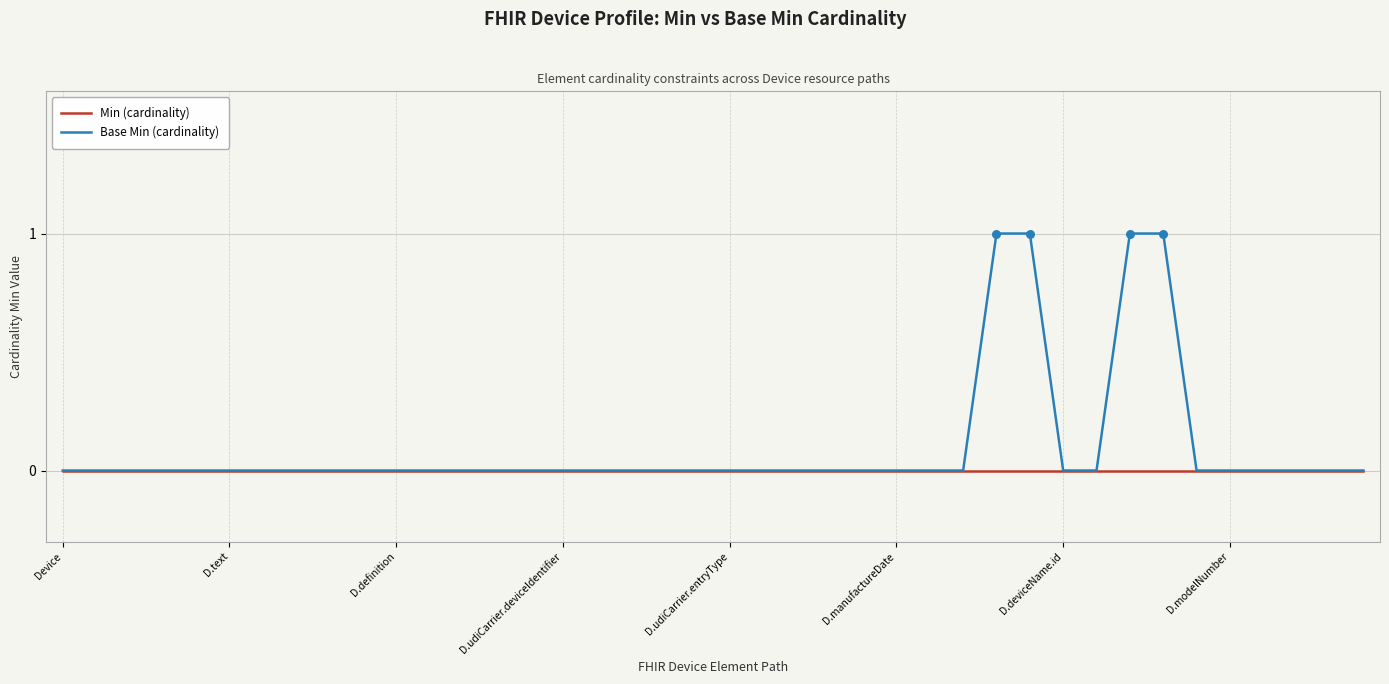

Which series has the largest range (max minus min)?

Base Min (cardinality)